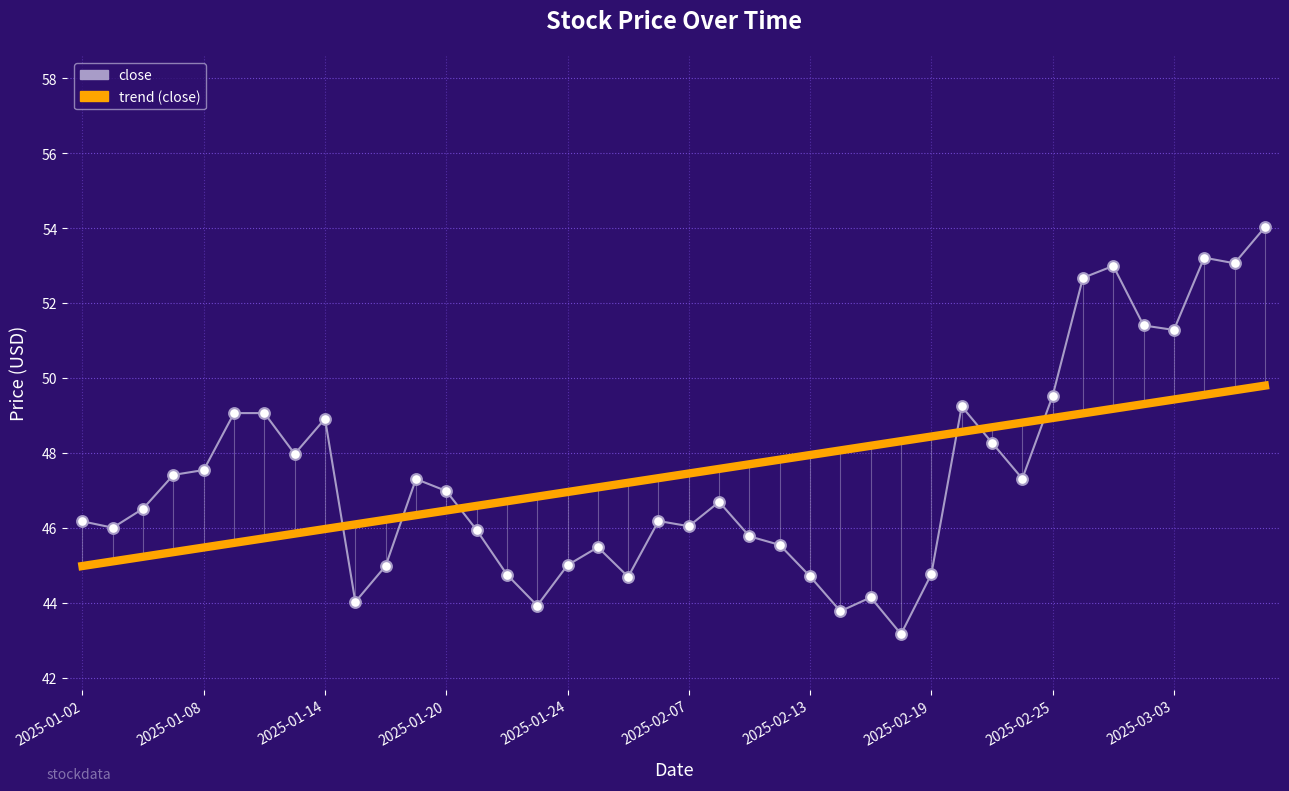

What are all the series names shown in the legend?

close, trend (close)